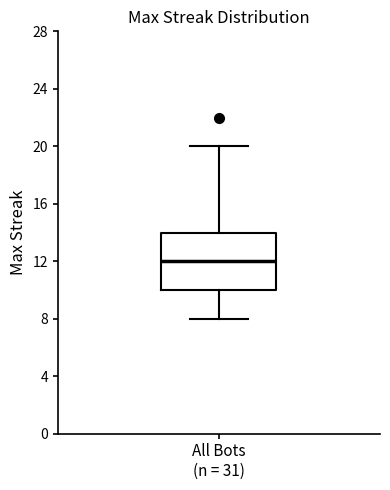

Where is the upper edge of the box for All Bots (n = 31) on the y-axis? The values are not printed on the chart, so give them approximately, as read against the axis.

14